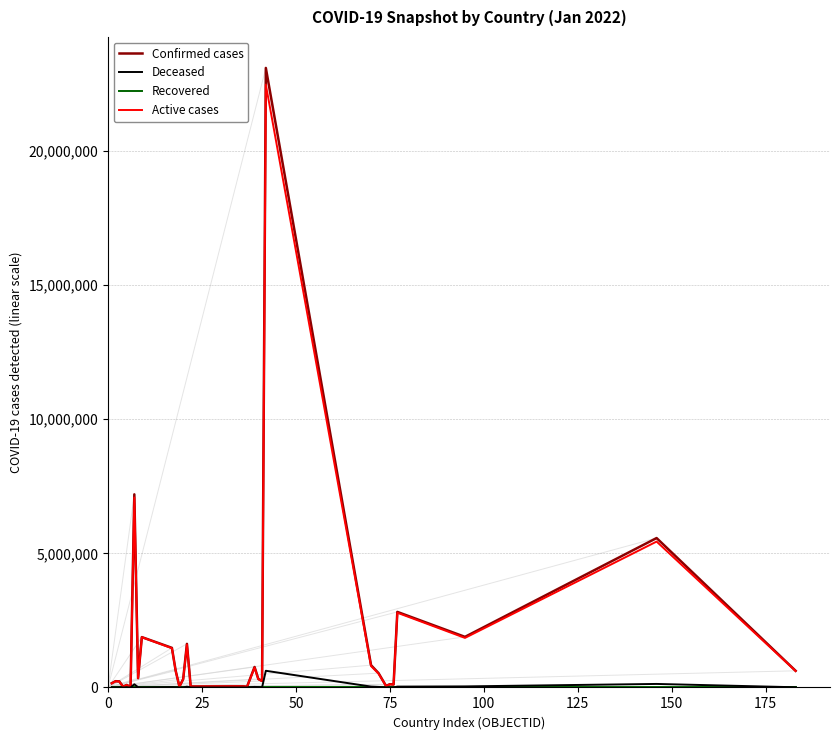

Which series has the largest range (max minus min)?

Confirmed cases